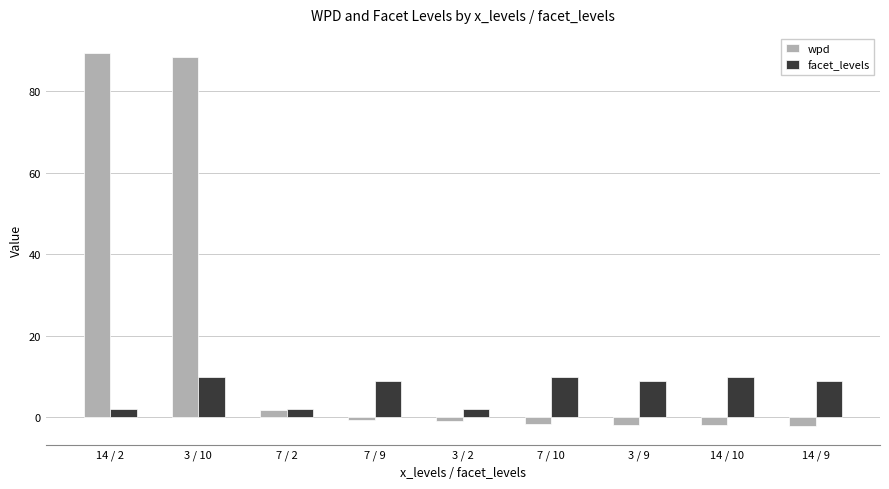

How many negative values does the wpd series have?

6